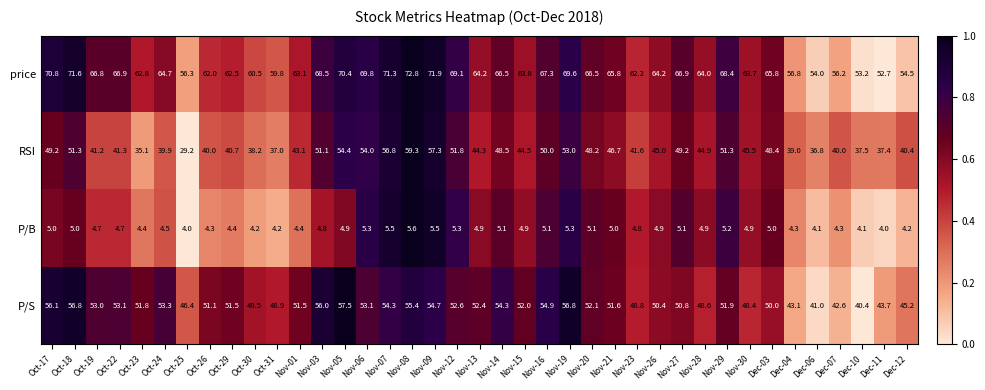

Which series has the widest spread of values?

RSI